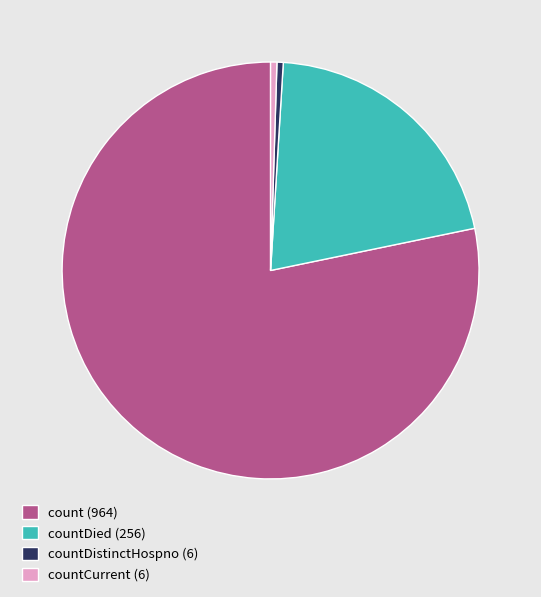

Count the number of slices in the pie.

4